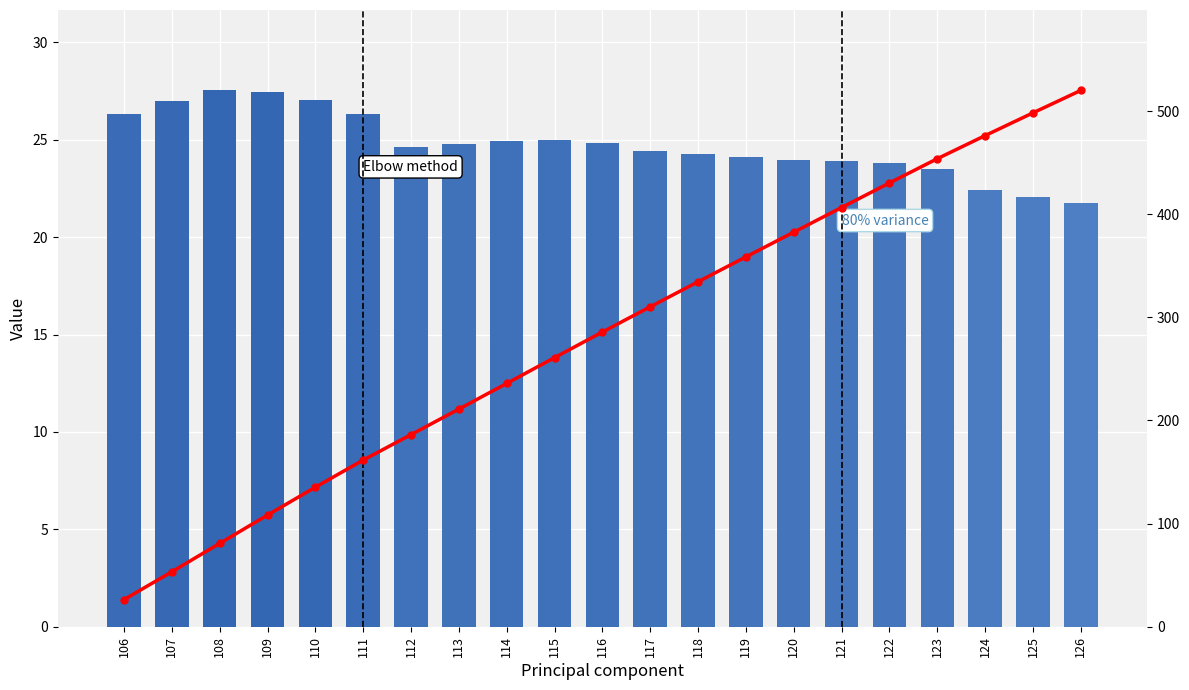

List the series in order of their peak value, highest first.

Cumulative, col_1